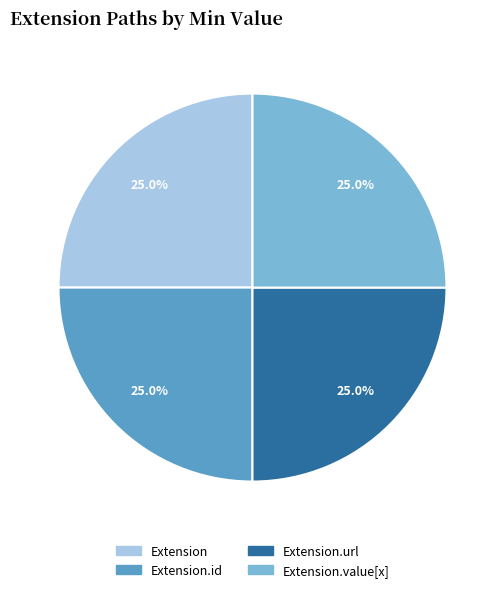

Is there a majority slice in this chart?

No